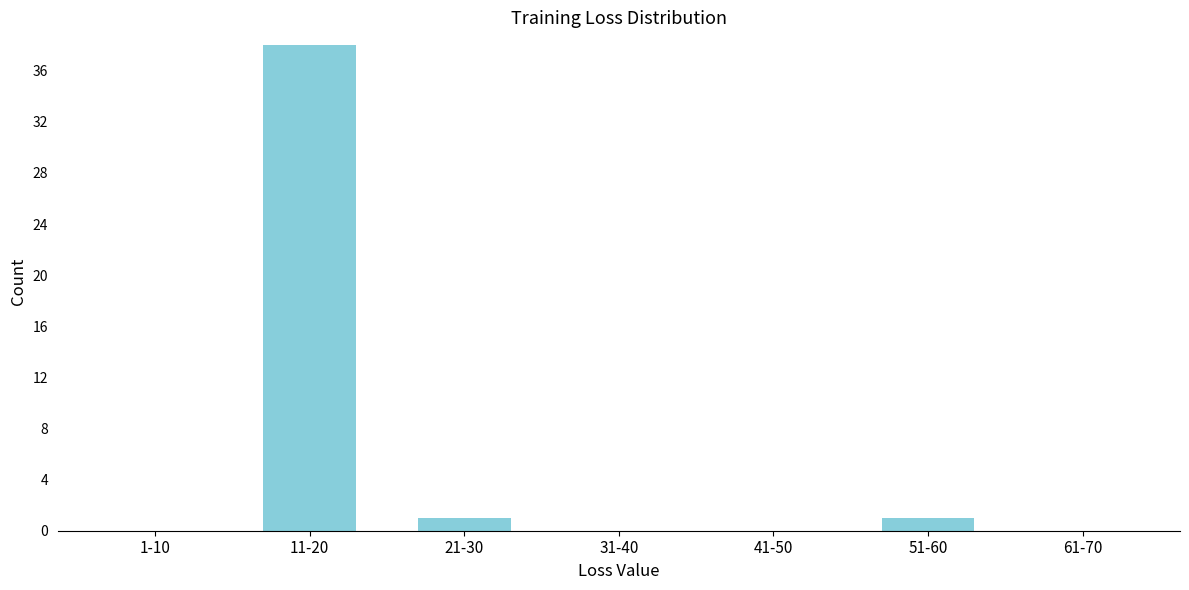

Reading right to left, extract all data points from this chart.

61-70=0	51-60=1	41-50=0	31-40=0	21-30=1	11-20=38	1-10=0